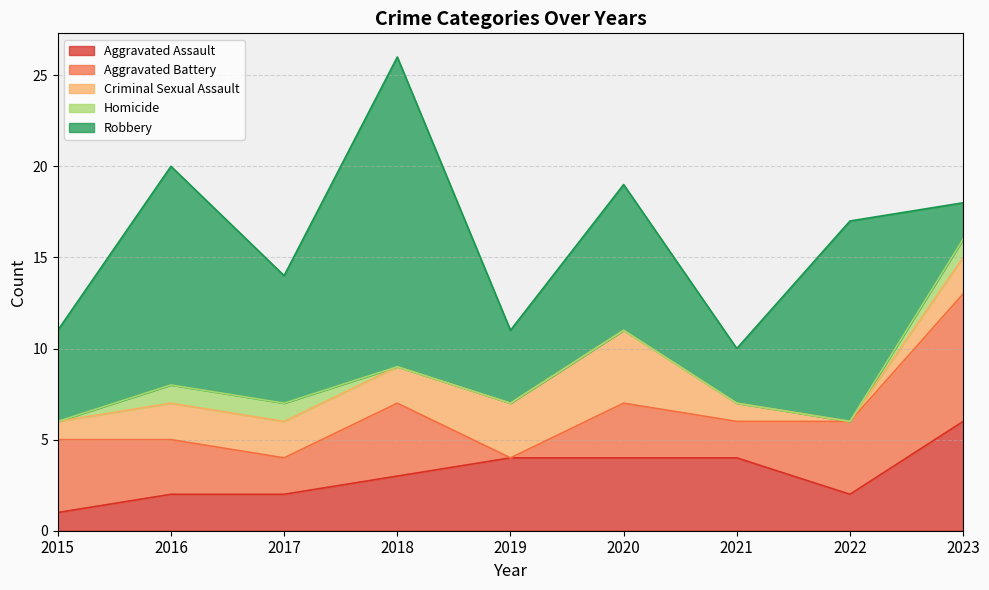

At which category is the sum across all series the highest?

2018